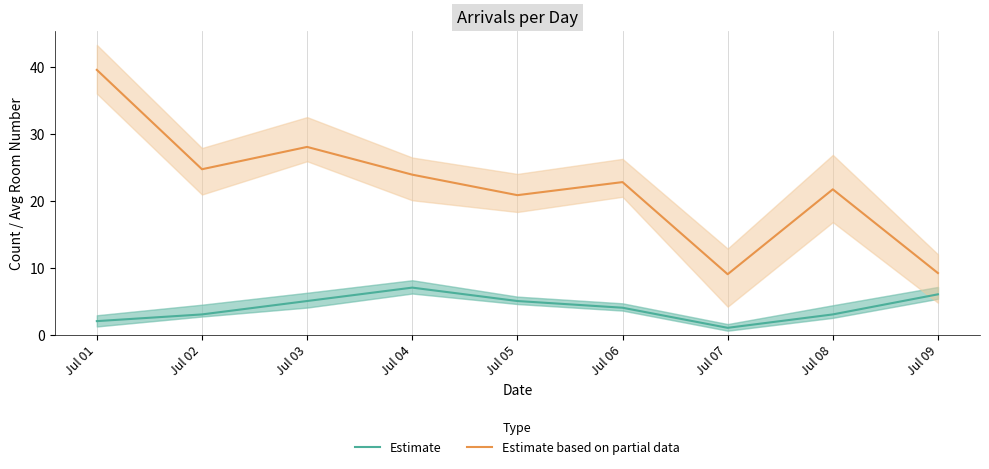

Rank the categories by Estimate value from highest to lowest.

Jul 04, Jul 09, Jul 03, Jul 05, Jul 06, Jul 02, Jul 08, Jul 01, Jul 07